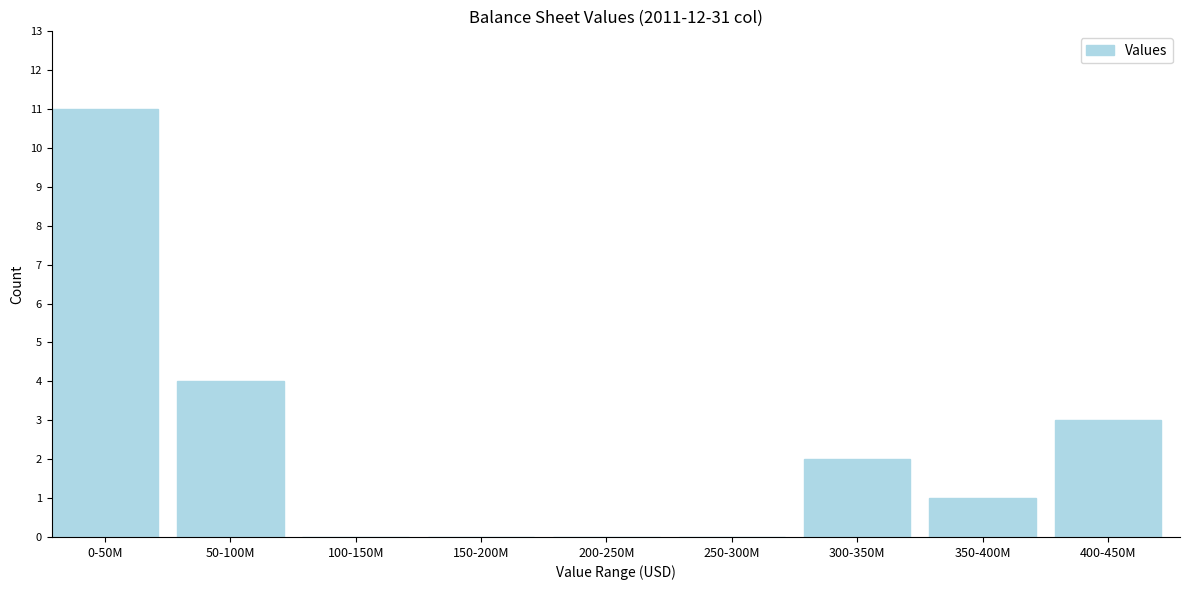

Reading left to right, list all the values displayed in this chart.

0-50M=11	50-100M=4	100-150M=0	150-200M=0	200-250M=0	250-300M=0	300-350M=2	350-400M=1	400-450M=3